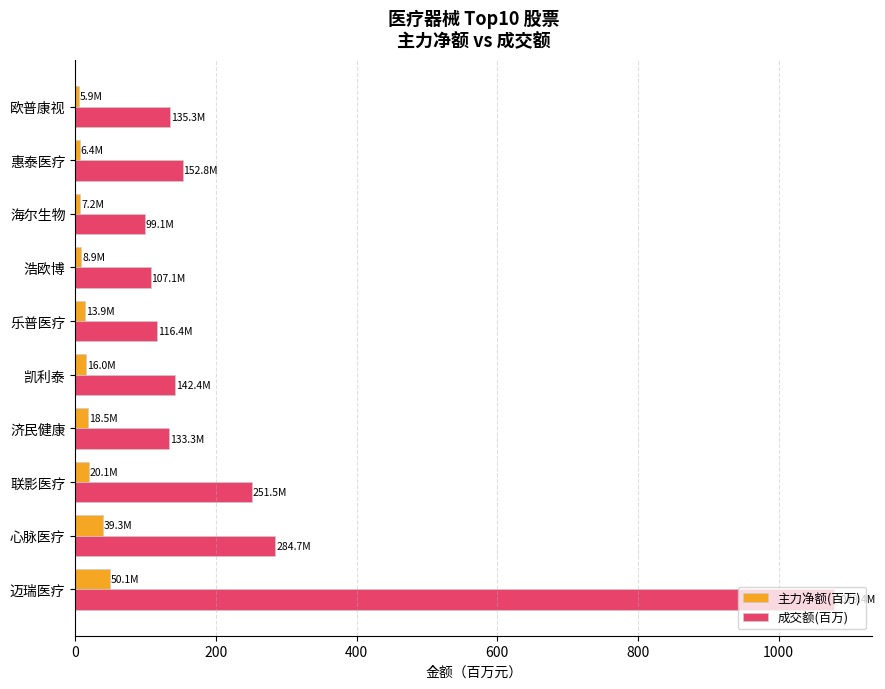

Is the value of 主力净额(百万) at 海尔生物 greater than the value of 成交额(百万) at 乐普医疗?

No